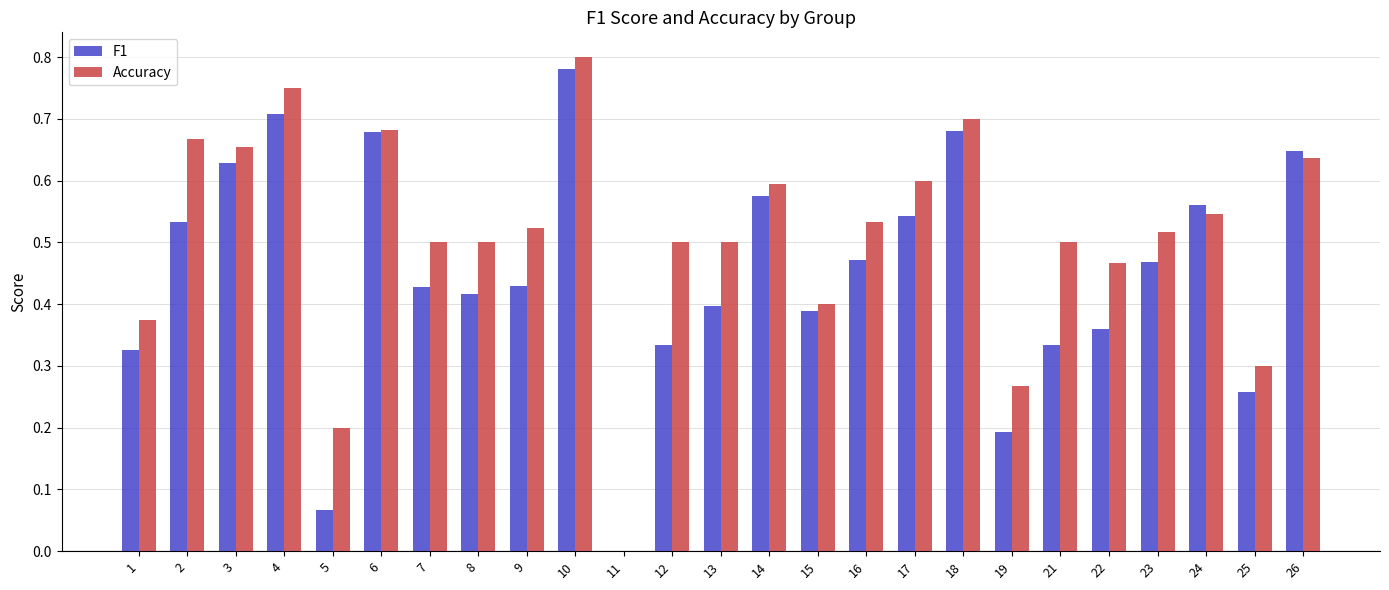

How many values in the F1 series exceed 0?

24